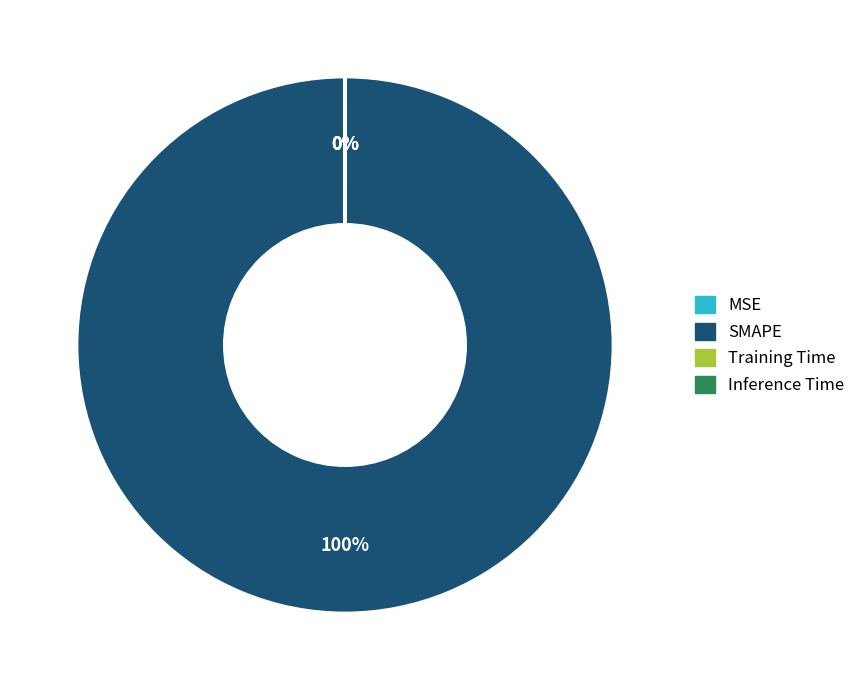

Is it true that SMAPE is 90% of the pie?

False